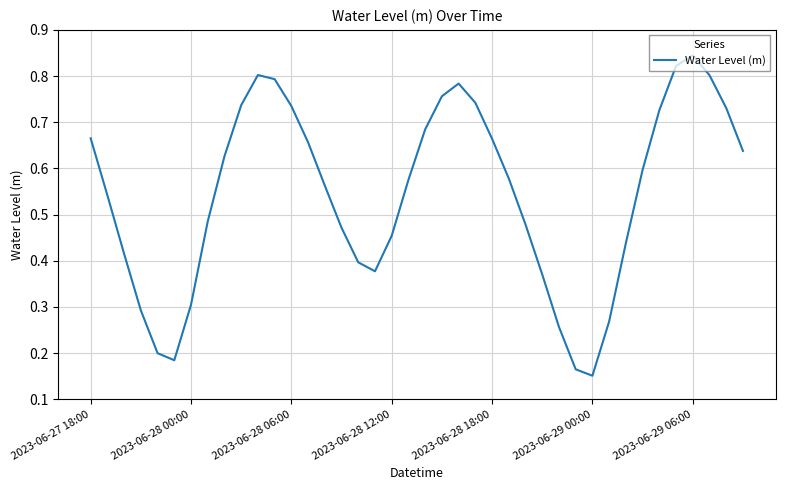

What is the minimum value shown in the chart?

0.2